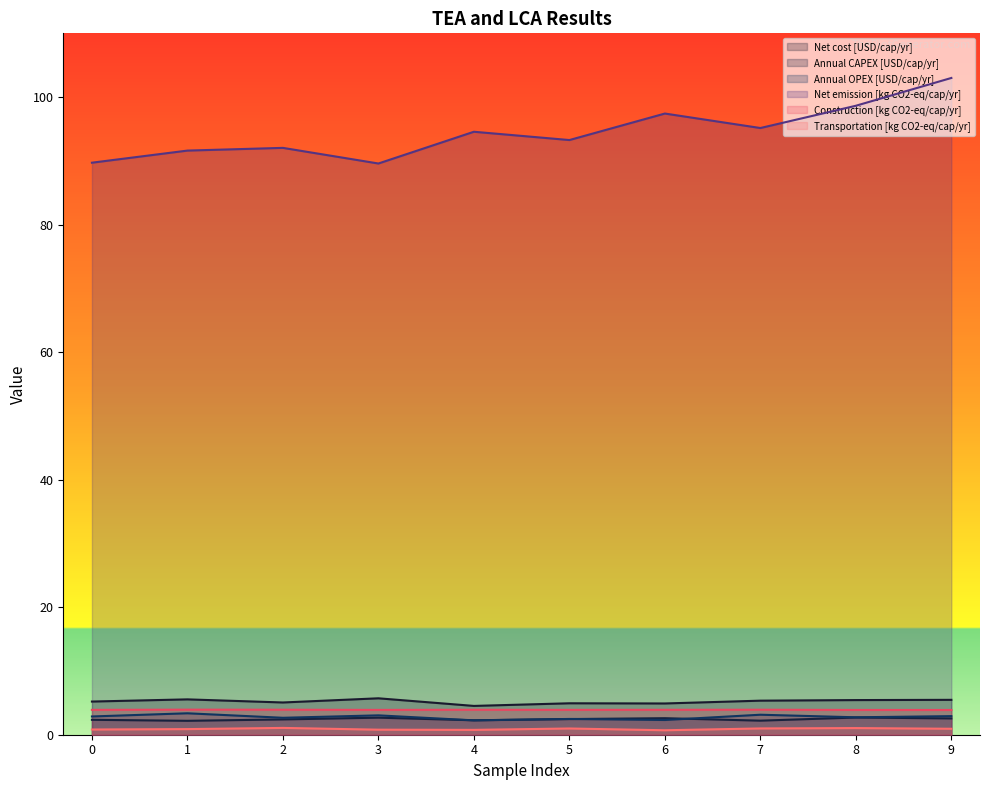

True or false: Construction [kg CO2-eq/cap/yr] and Net cost [USD/cap/yr] cross at least once.

False